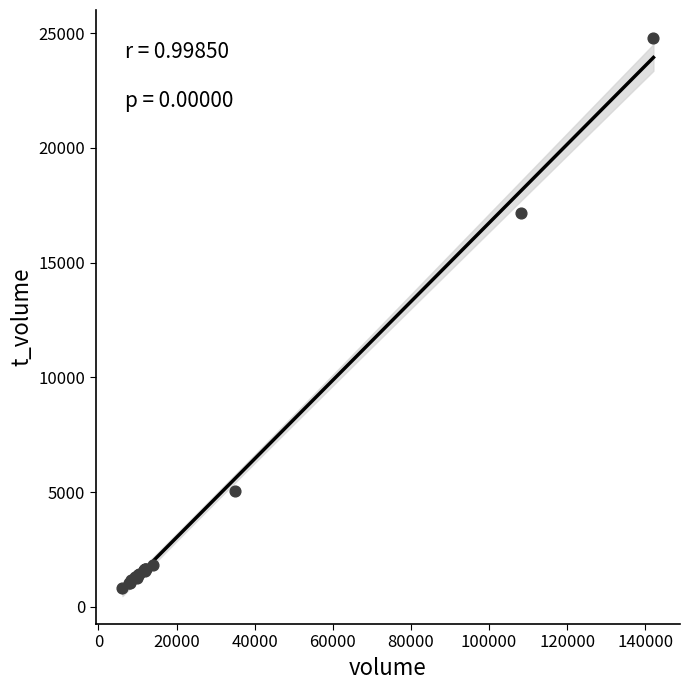

What Y value in the scatter plot is closest to 12816?

17151